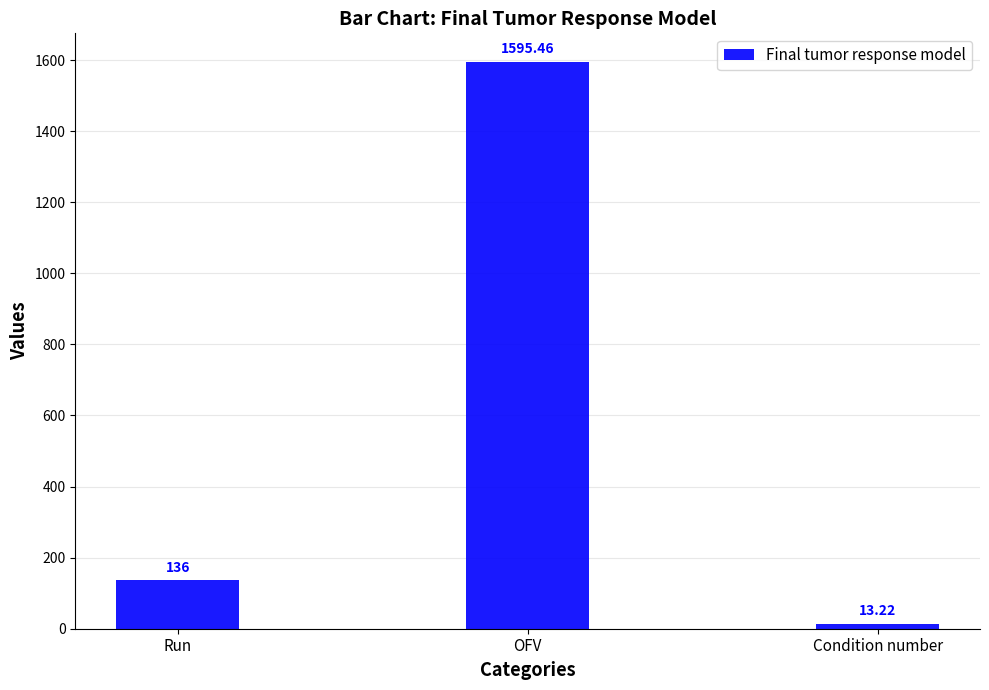

Which has a higher value, Run or OFV?

OFV